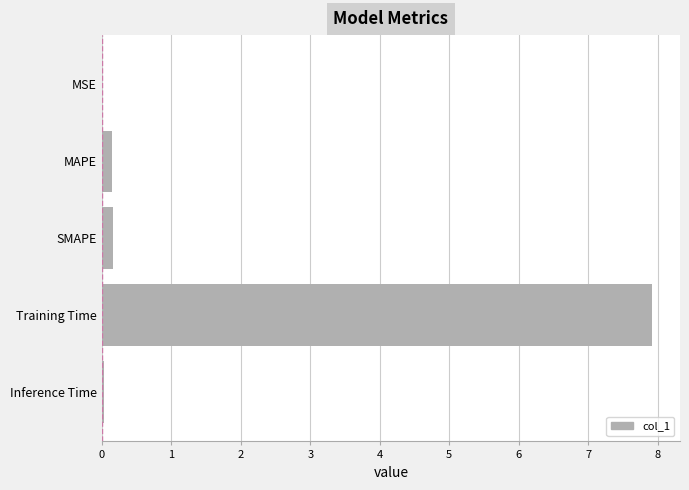

What is the greatest value displayed?

7.9